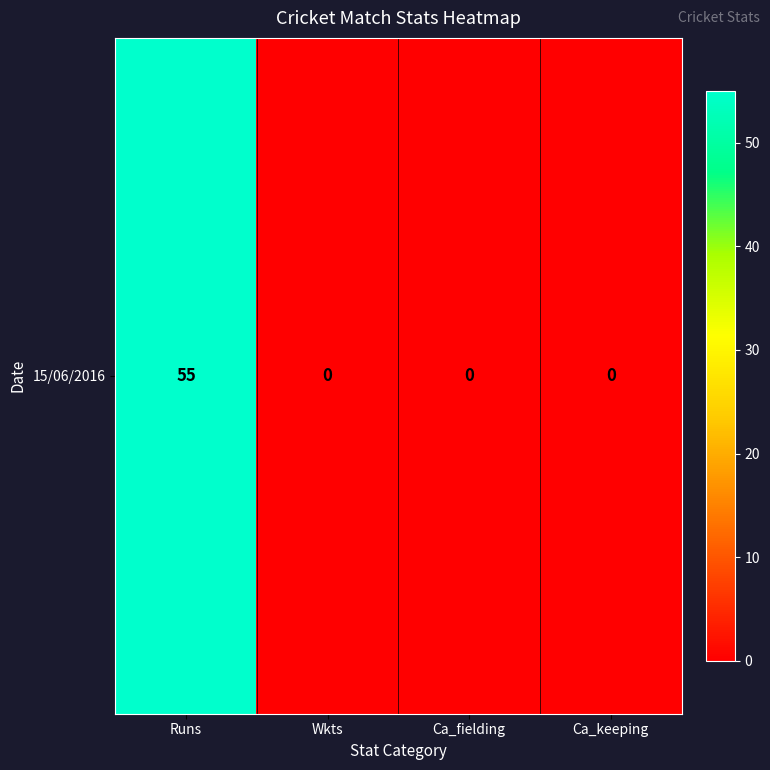

List the labels in order of value, largest first.

Runs, Wkts, Ca_fielding, Ca_keeping